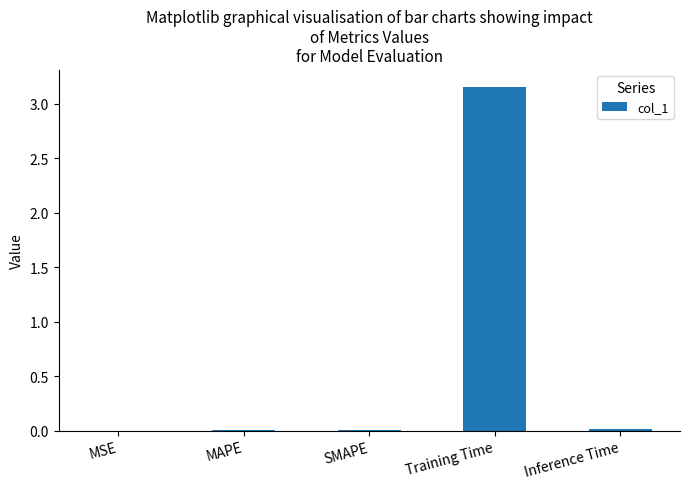

The value at Training Time is 4.8. True or false?

False